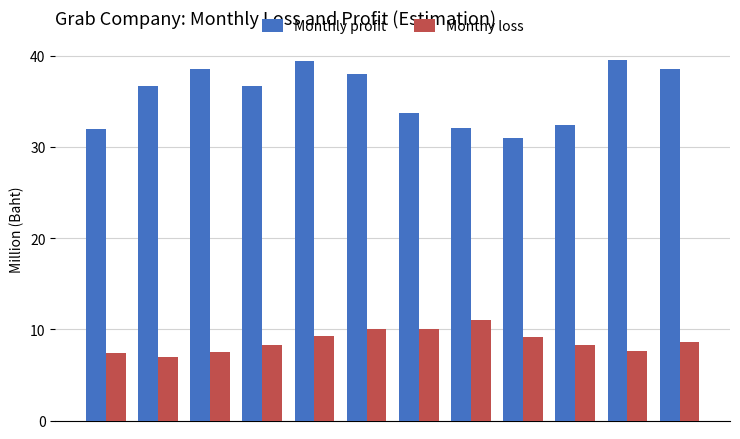

List the series in order of their overall mean, lowest first.

Monthy loss, Monthly profit